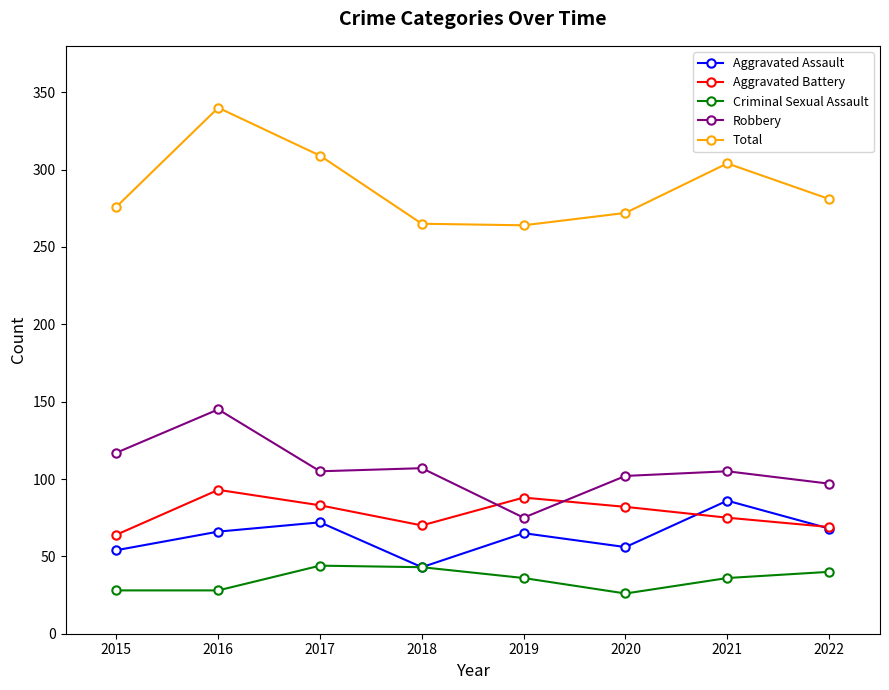

How many series are shown in this chart?

5